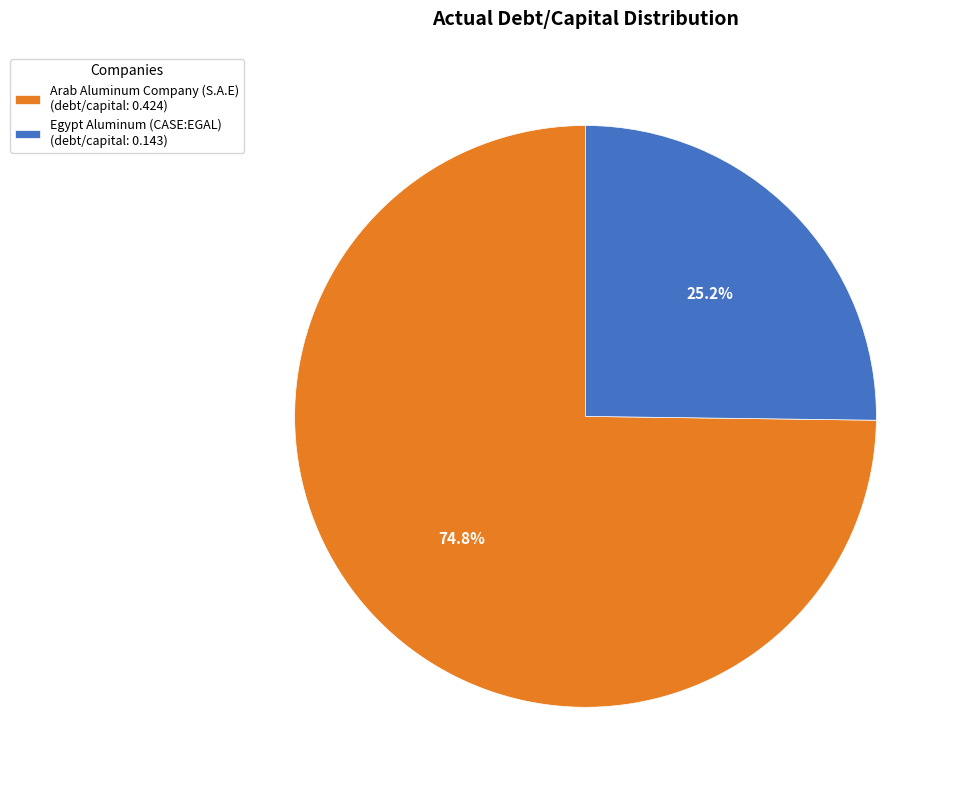

How many segments does this pie chart have?

2